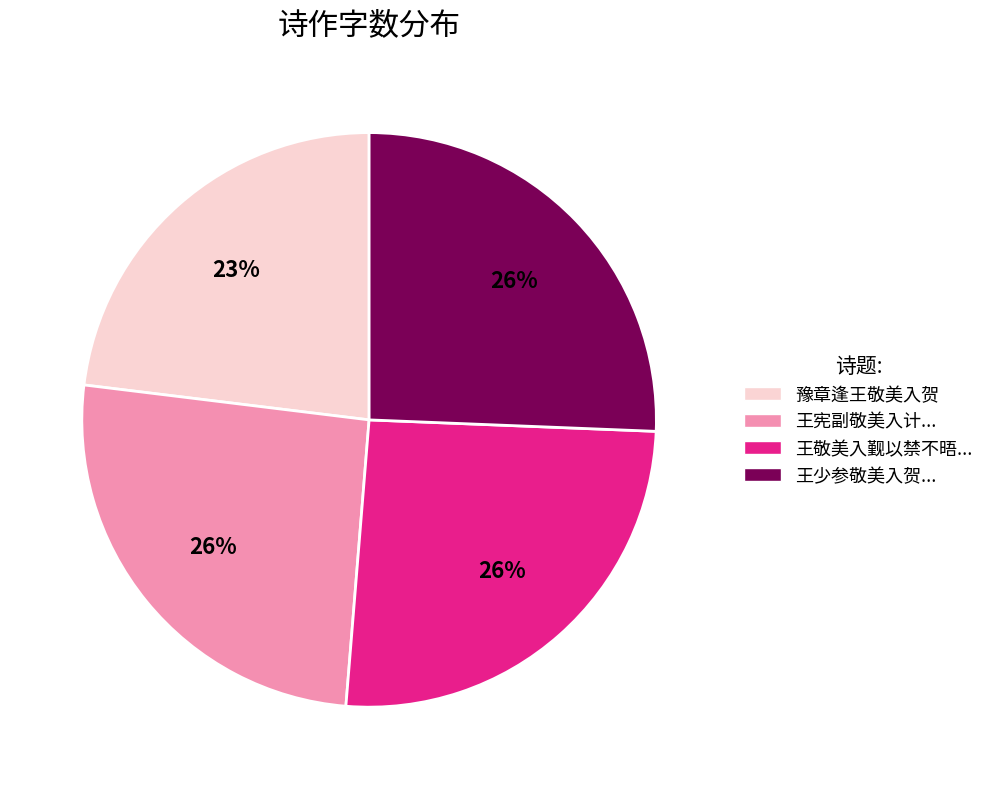

Is 王宪副敬美入计... the majority of the pie?

No